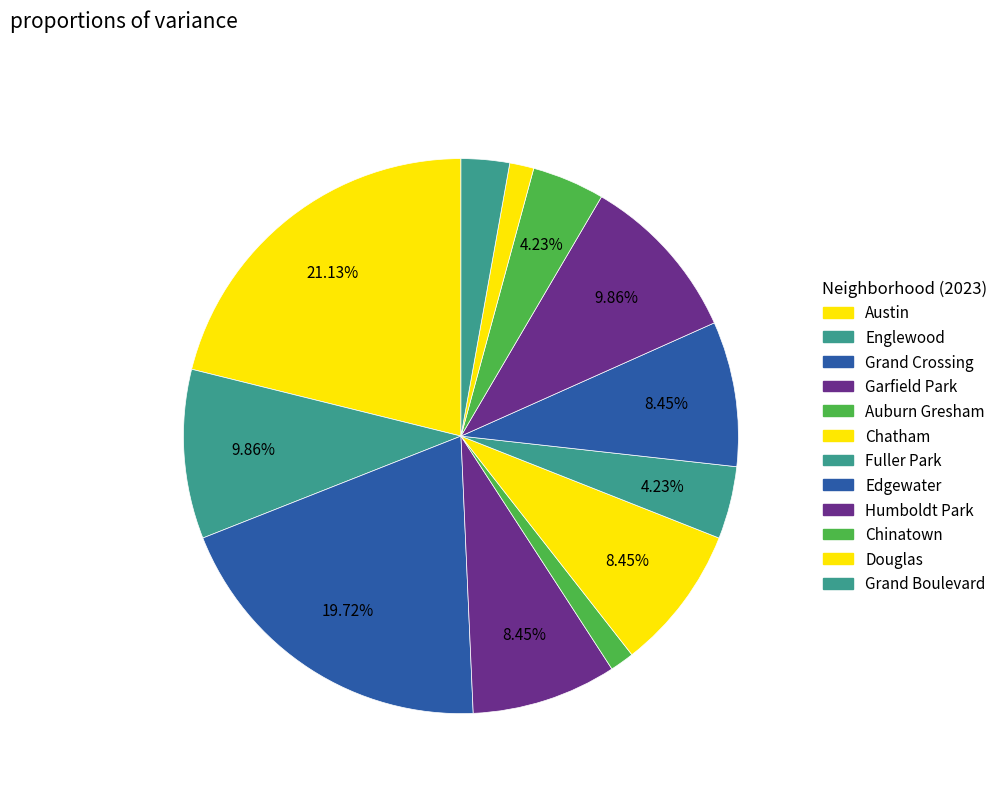

How many slices are in this pie chart?

12